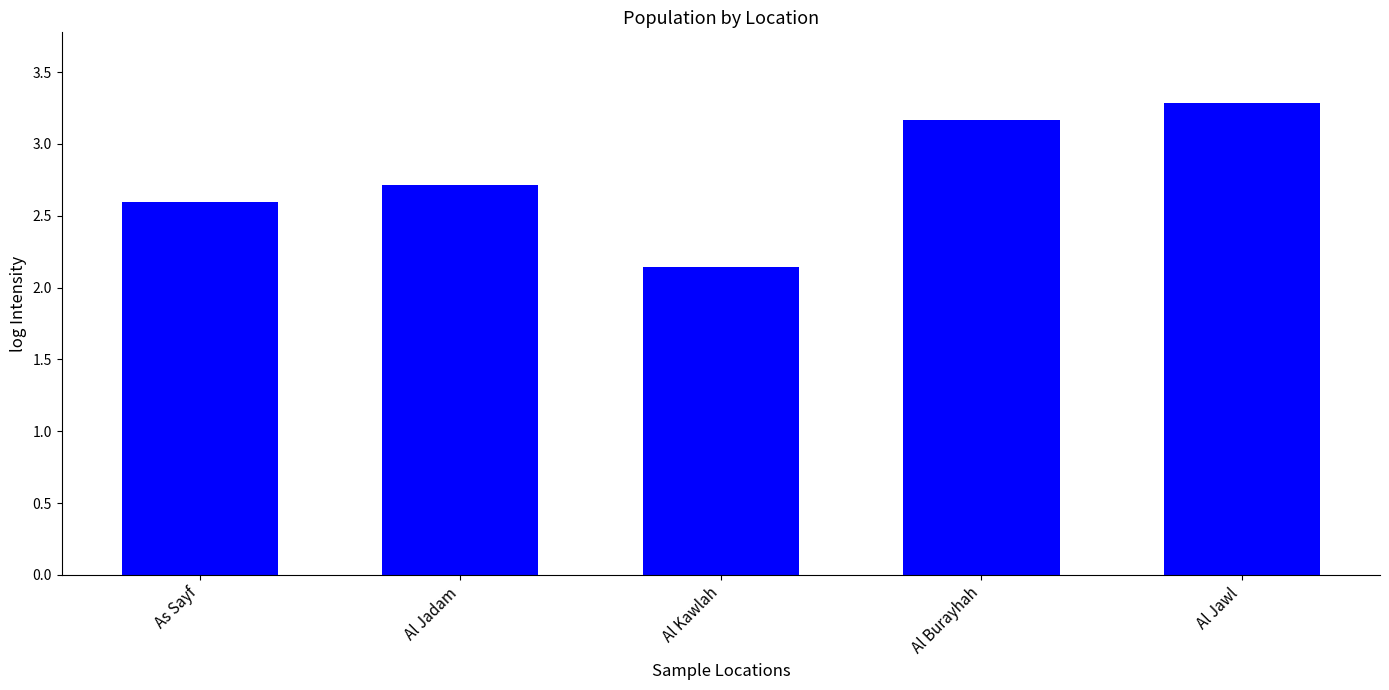

At which label is the value closest to 2?

Al Kawlah